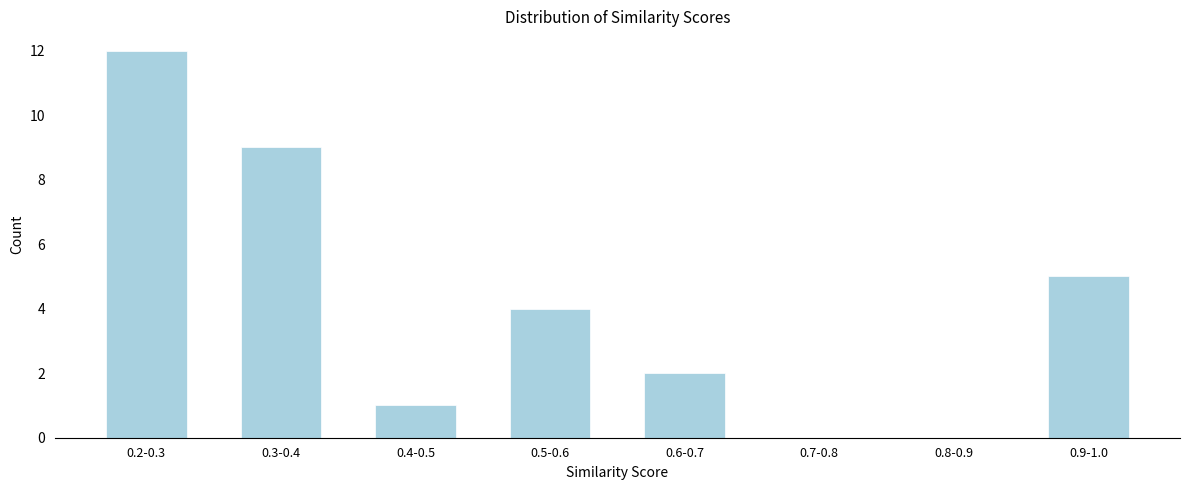

Reading left to right, what are all the values shown in this chart?

0.2-0.3=12	0.3-0.4=9	0.4-0.5=1	0.5-0.6=4	0.6-0.7=2	0.7-0.8=0	0.8-0.9=0	0.9-1.0=5